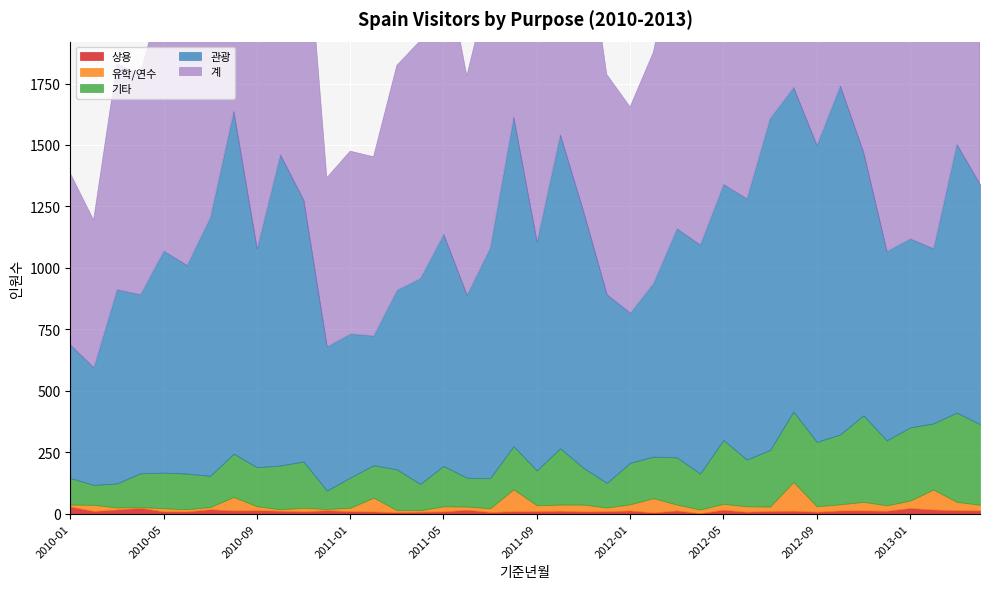

What is the difference between the maximum and second lowest values in the 계 series?

1059